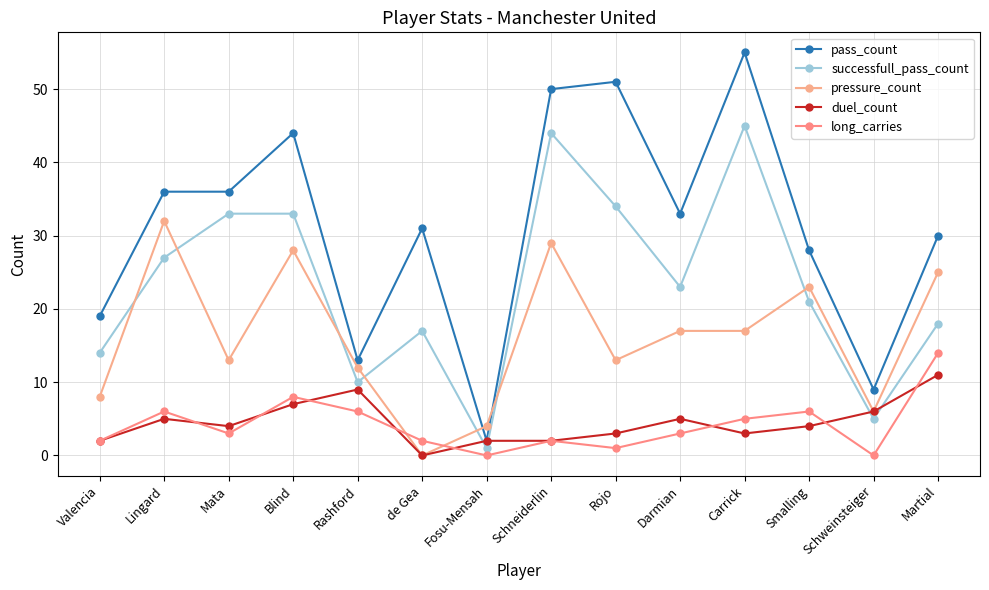

What is the average value of the duel_count series?

4